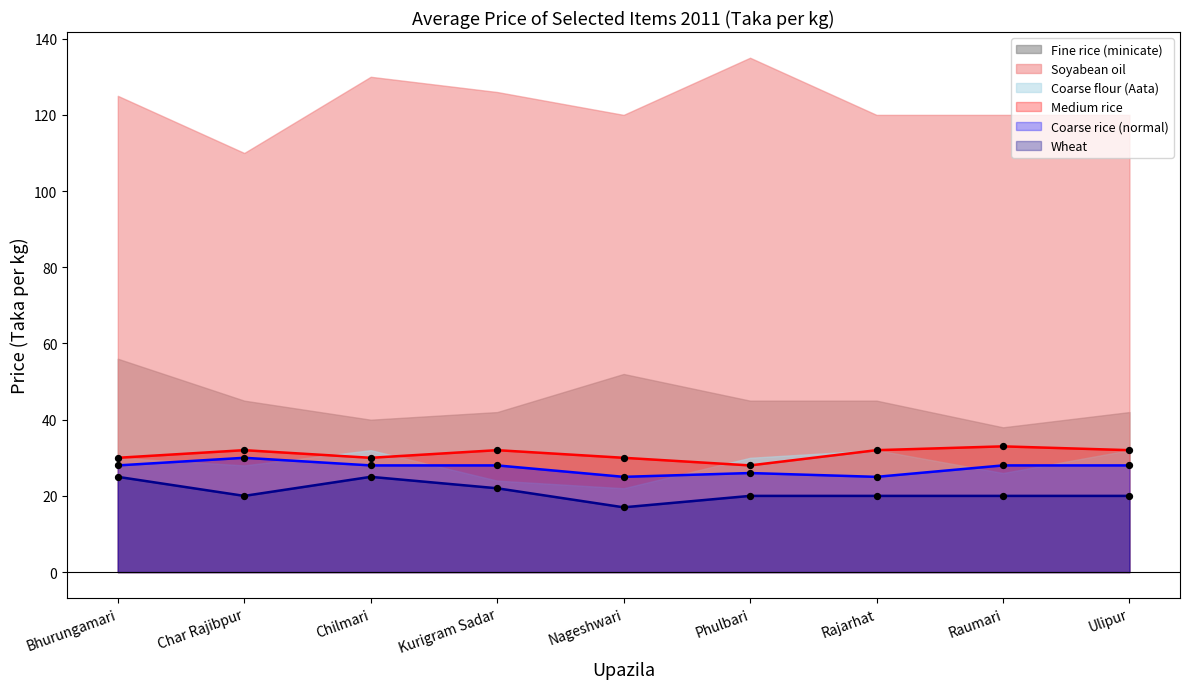

What value does the Wheat series have at Raumari?

20